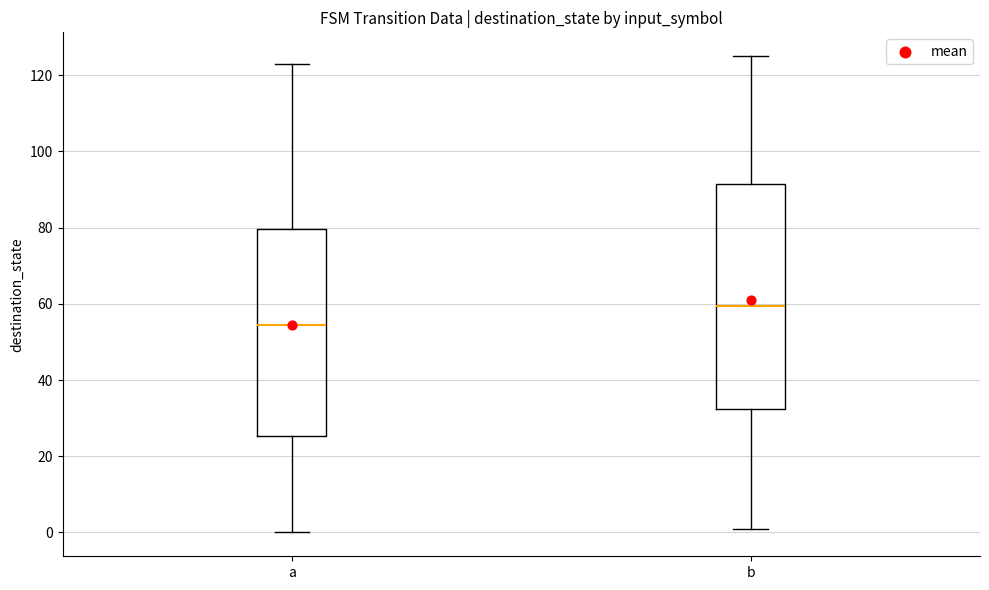

Reading left to right, read every box against the y-axis: the position of its median line, the range the box covers, and the ends of its whiskers. The values are not printed on the chart, so give them approximately, as read against the axis.

a: median 54, box 26 to 80, whiskers 0 to 124
b: median 60, box 32 to 92, whiskers 2 to 126